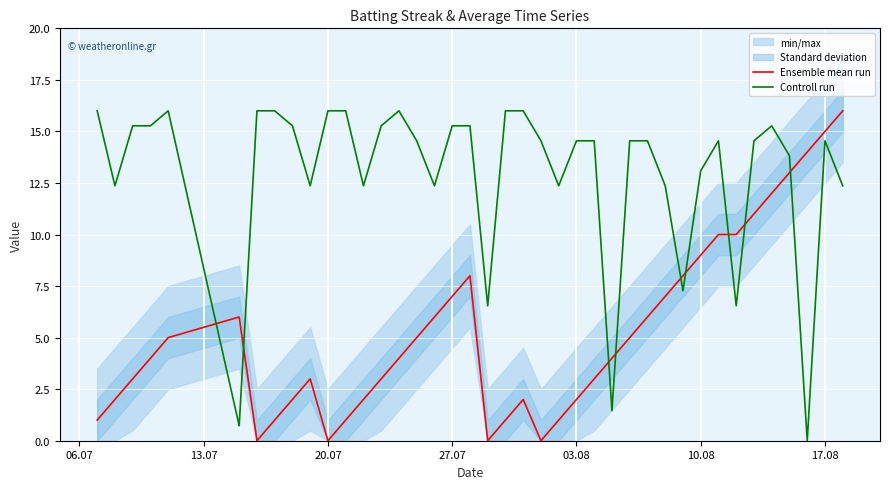

What is the sum of all Controll run values?

517.8